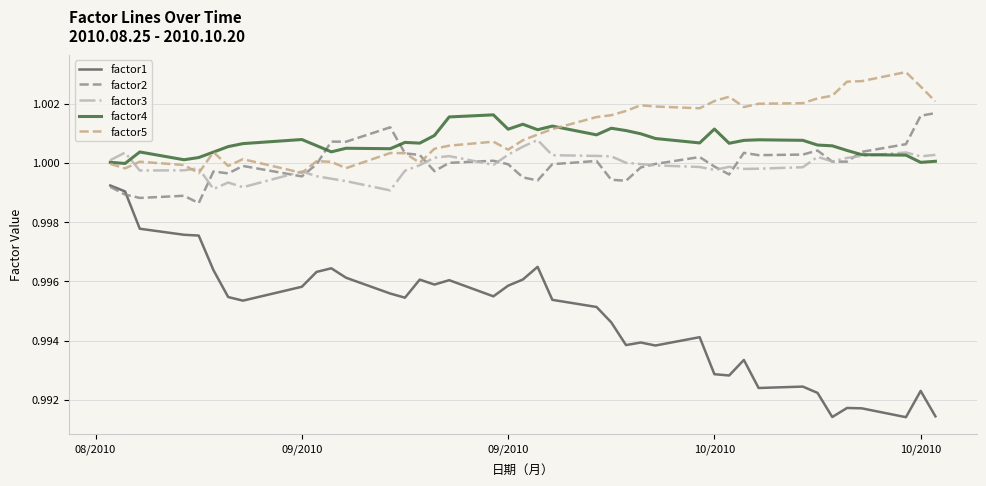

Which series has the largest range (max minus min)?

factor1